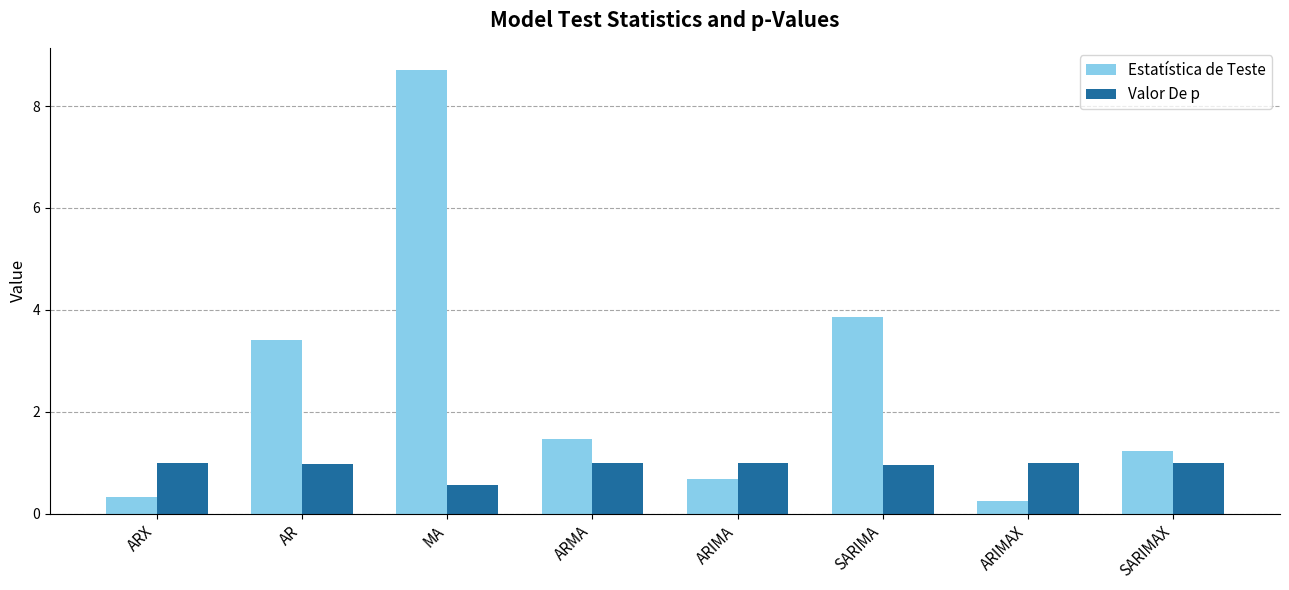

Where is Valor De p nearest to the value 0?

MA